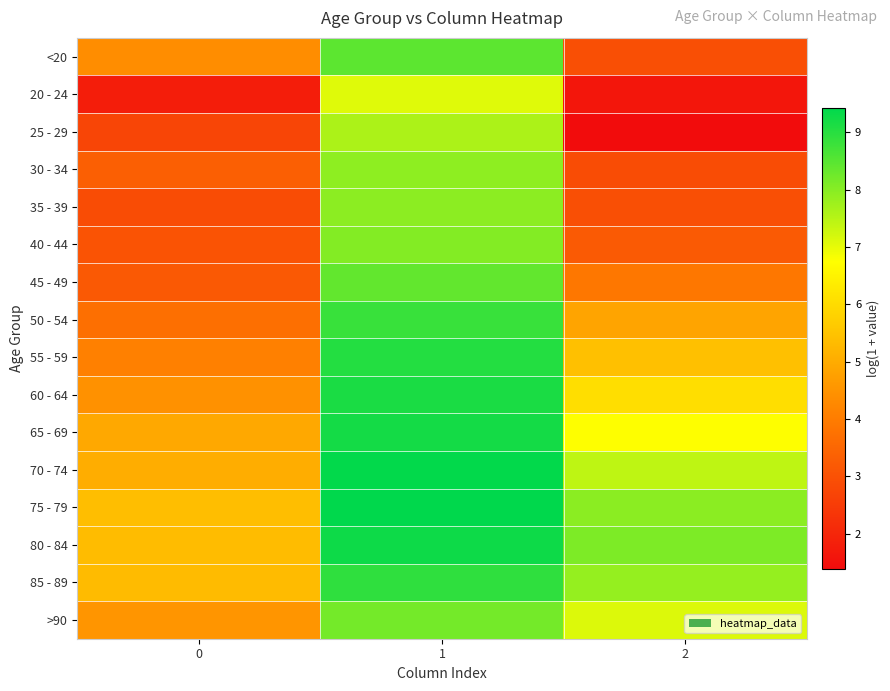

Reading left to right, what are all the values shown in this chart?

<20: 0=4.4	1=8.4	2=2.9
20 - 24: 0=1.8	1=7.1	2=1.6
25 - 29: 0=2.7	1=7.6	2=1.4
30 - 34: 0=3.3	1=7.9	2=2.9
35 - 39: 0=2.9	1=7.9	2=2.9
40 - 44: 0=3.0	1=8.0	2=3.2
45 - 49: 0=3.2	1=8.4	2=3.9
50 - 54: 0=3.7	1=8.8	2=4.8
55 - 59: 0=4.1	1=9.0	2=5.4
60 - 64: 0=4.4	1=9.1	2=6.1
65 - 69: 0=4.9	1=9.2	2=6.7
70 - 74: 0=5.0	1=9.4	2=7.4
75 - 79: 0=5.4	1=9.4	2=8.0
80 - 84: 0=5.3	1=9.3	2=8.1
85 - 89: 0=5.3	1=8.9	2=7.8
>90: 0=4.5	1=8.2	2=7.1